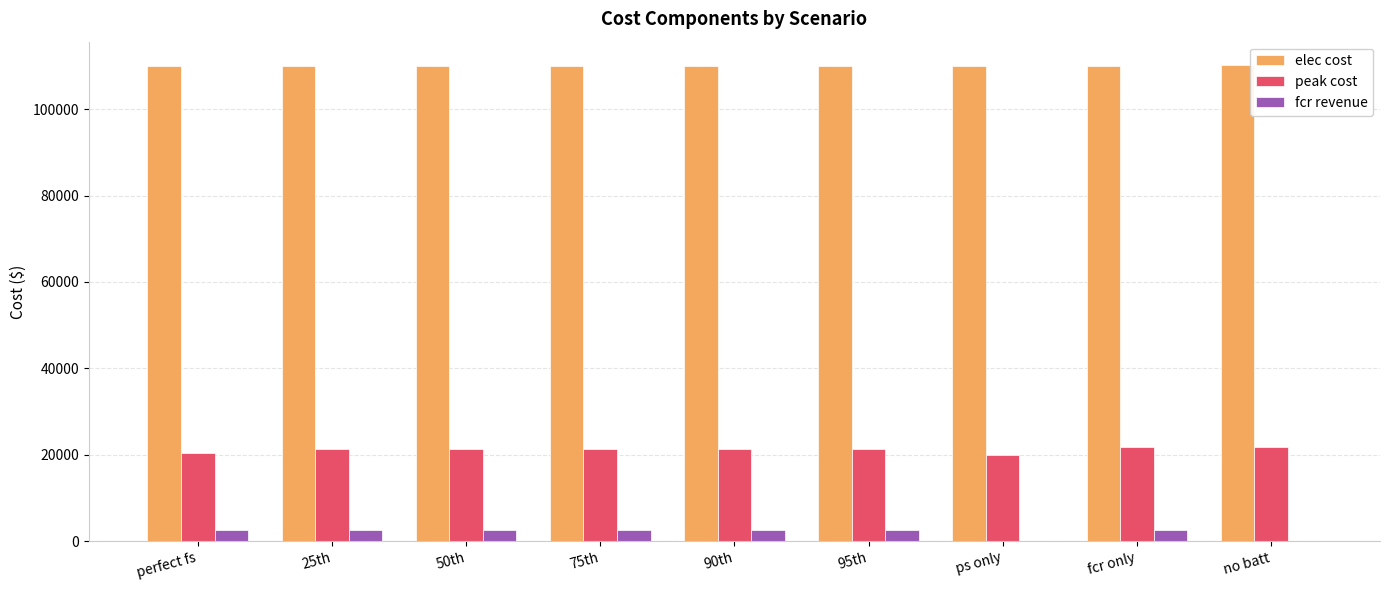

What value does the elec cost series have at perfect fs?

109949.6